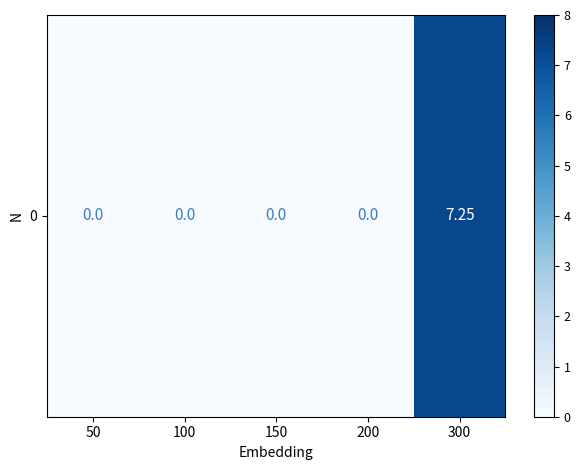

How many values are above zero?

1